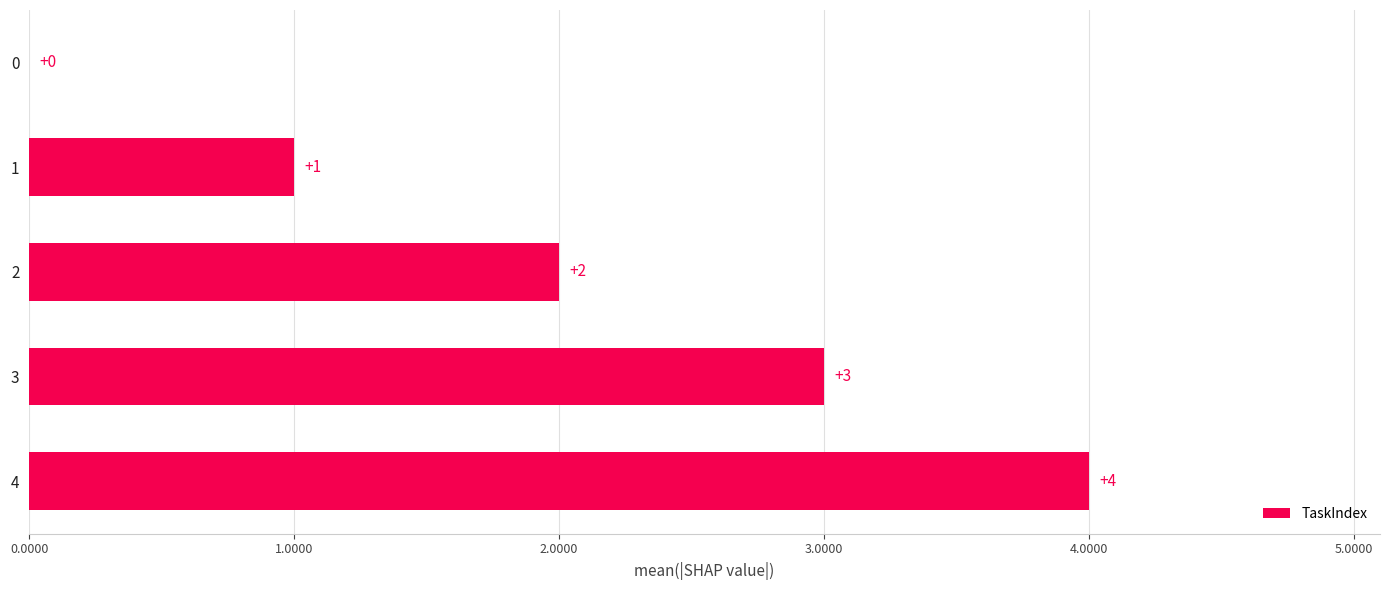

What is the change in value from 1 to 2?

+1